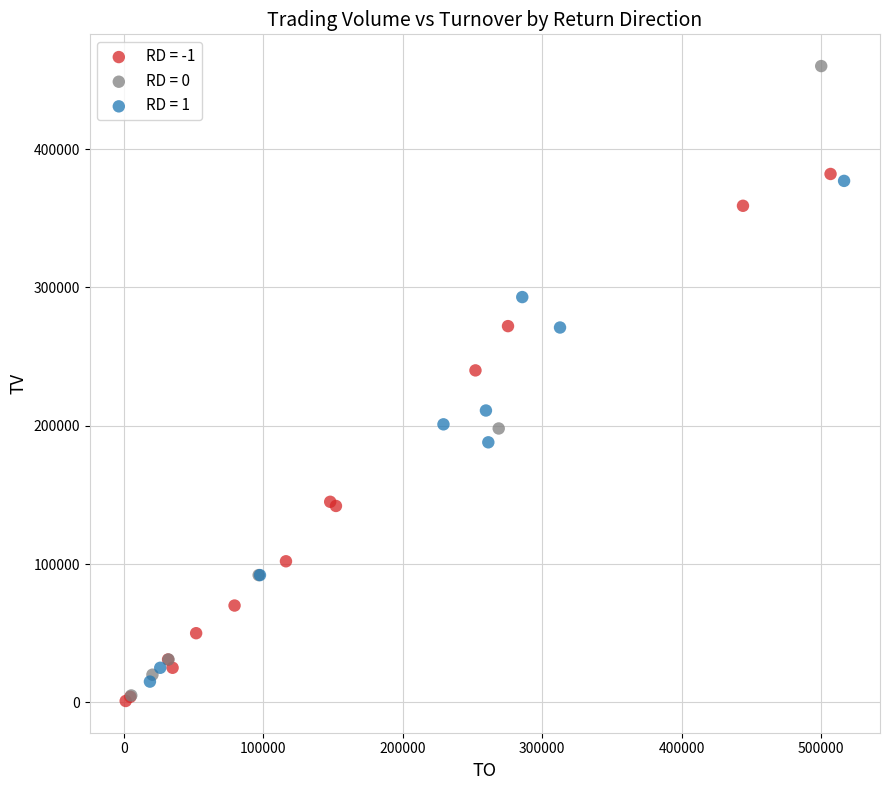

What are all the series names shown in the legend?

RD = -1, RD = 0, RD = 1